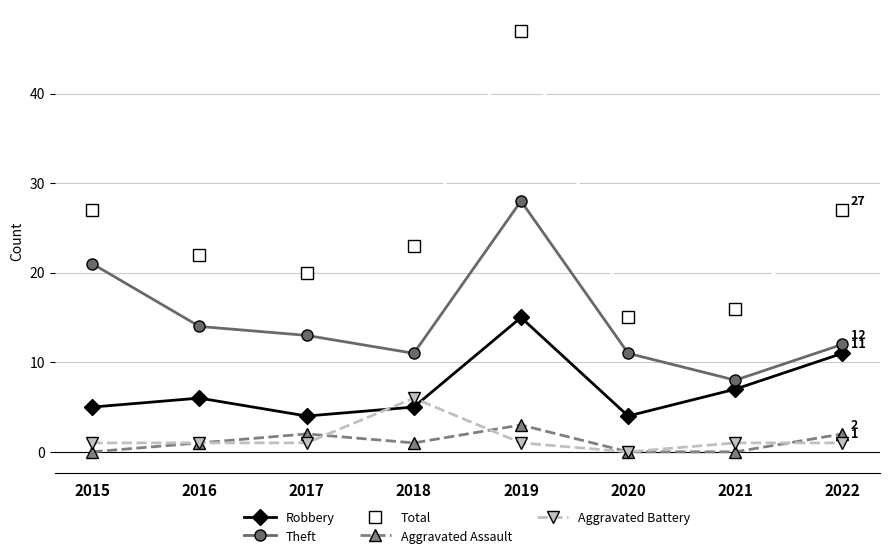

Where is the first local maximum for Total?

2019